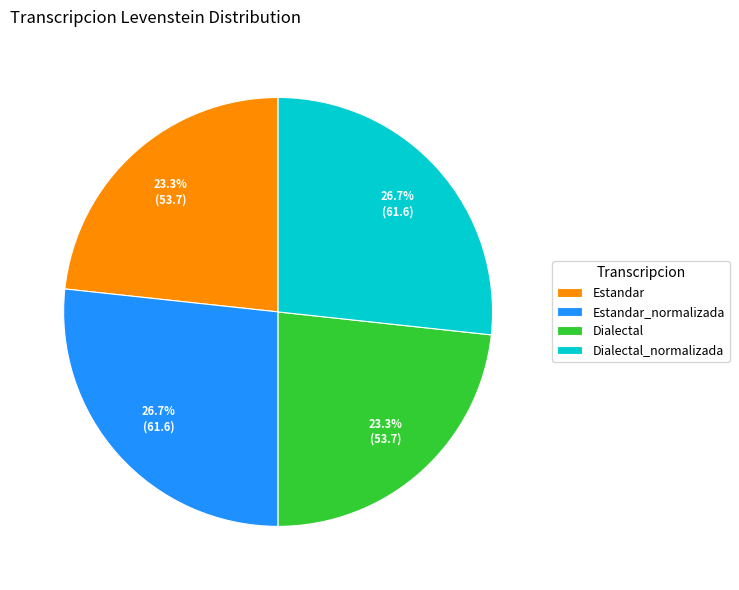

Which has a higher value, Estandar_normalizada or Estandar?

Estandar_normalizada